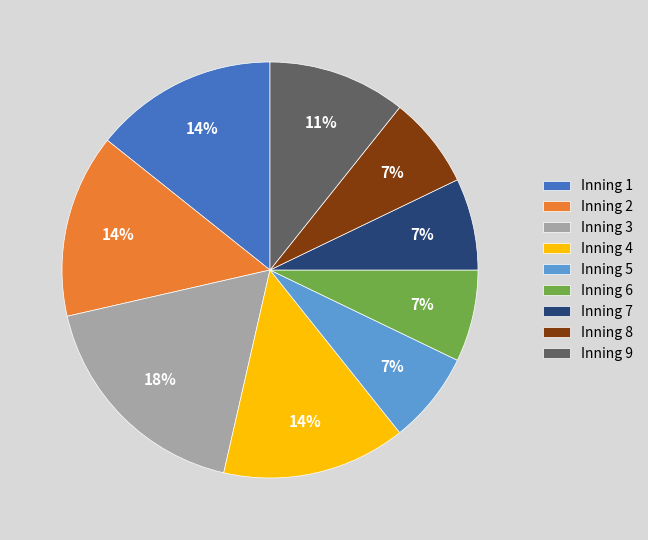

The Inning 6 slice represents 7% of the pie. True or false?

True